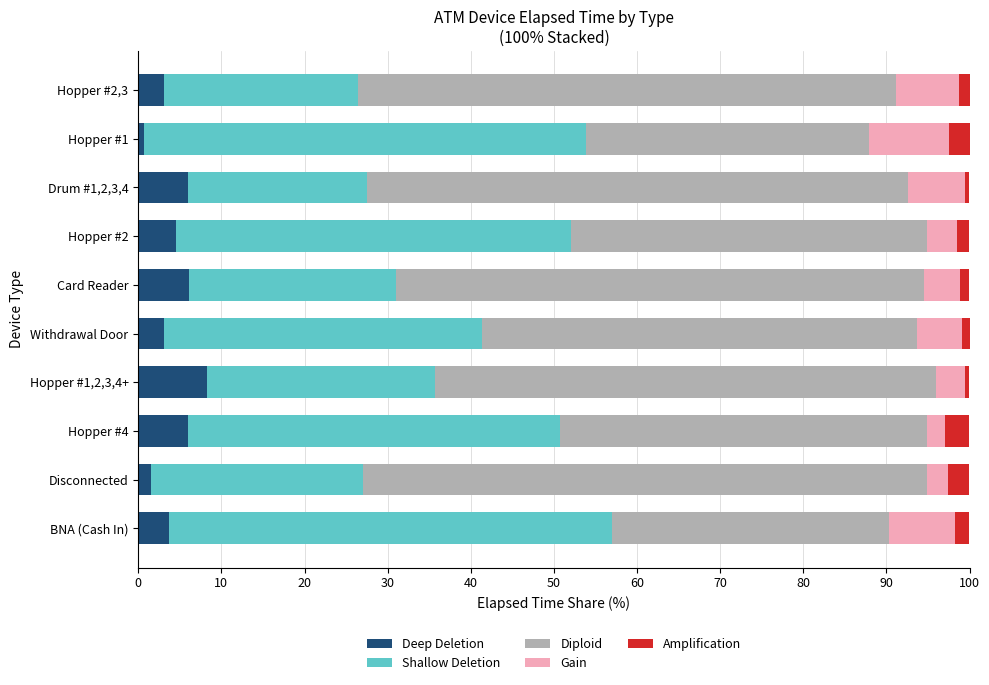

What is the maximum value for Deep Deletion?

8.3